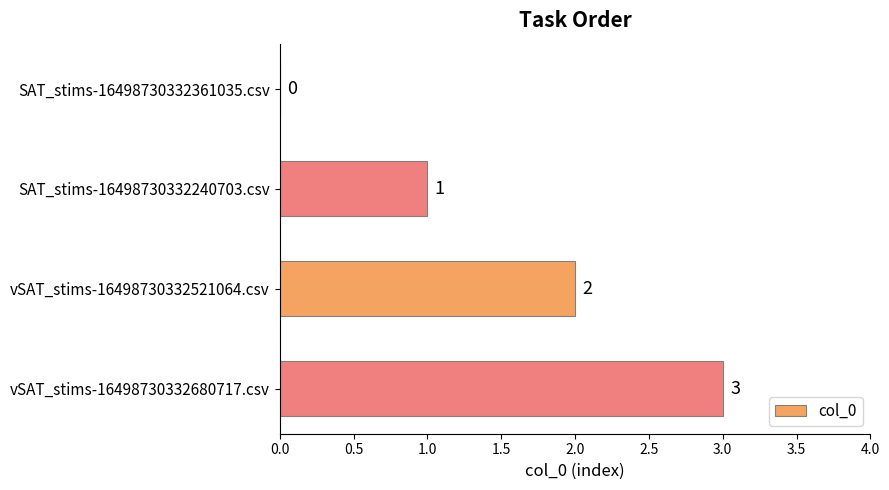

What is the sum of all values?

6